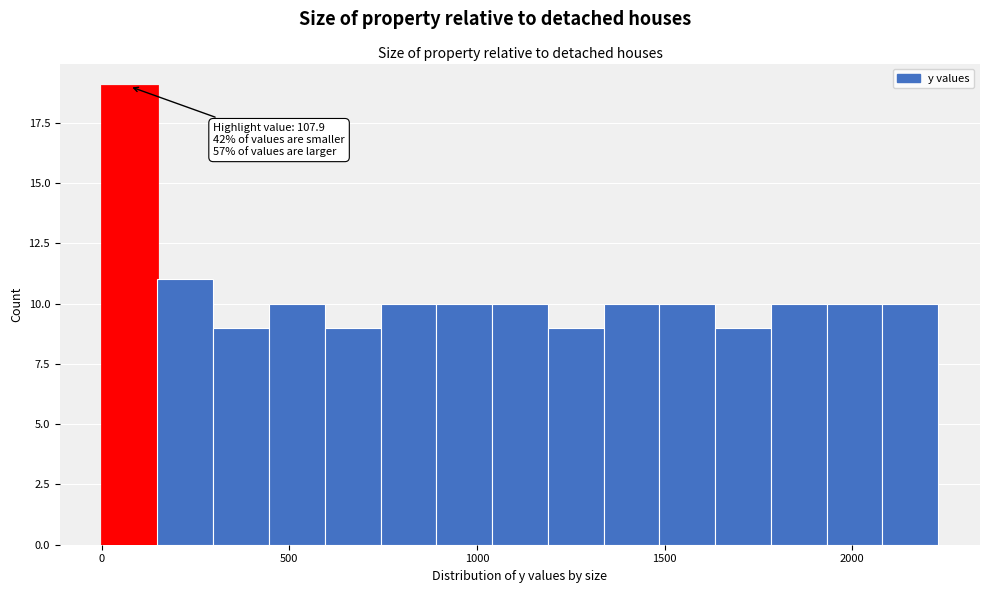

Read against the x-axis, roughly where is the centre of the tallest bar?

50